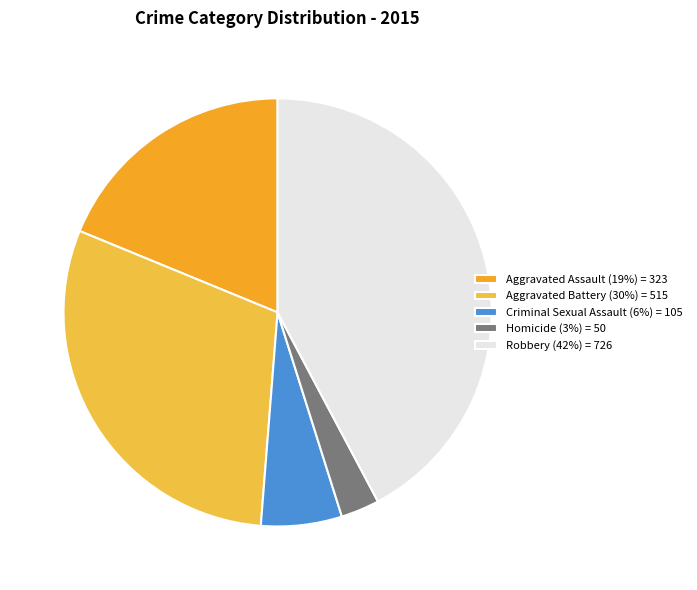

What is the ratio of the value at Criminal Sexual Assault to the value at Robbery?

0.1